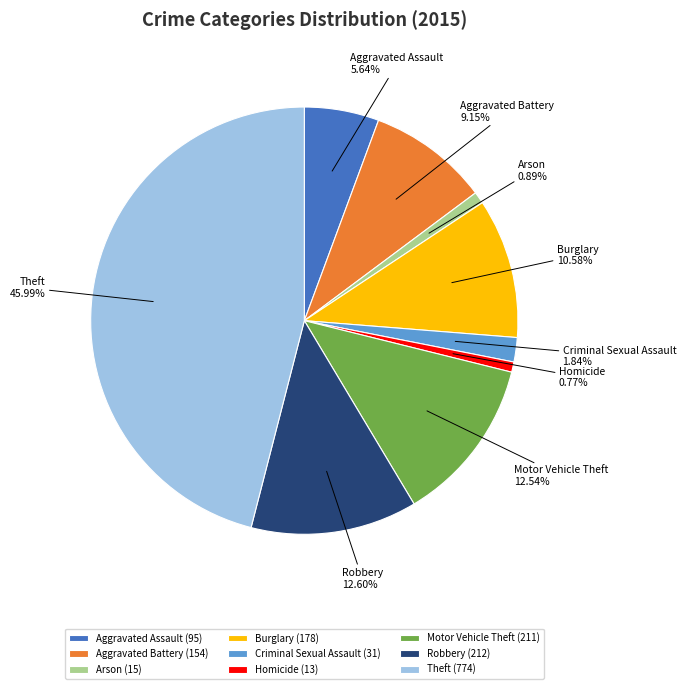

Combined, do Aggravated Assault and Arson account for over 50%?

No